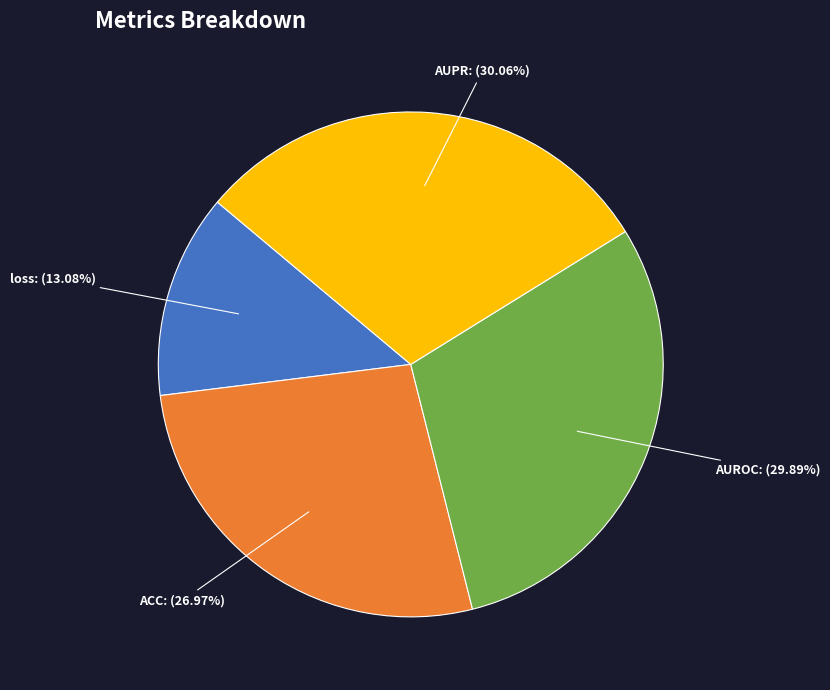

Does any single category account for the majority?

No